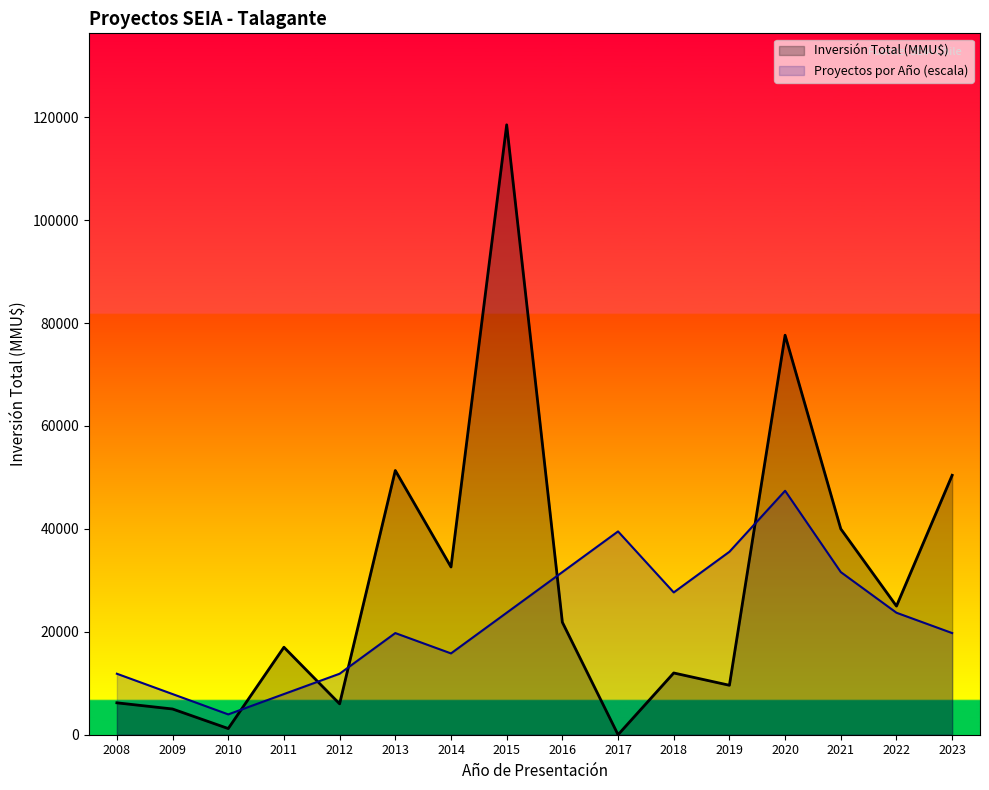

What is the value of the Inversión Total (MMU$) point at the 14th from the left?

40000.0